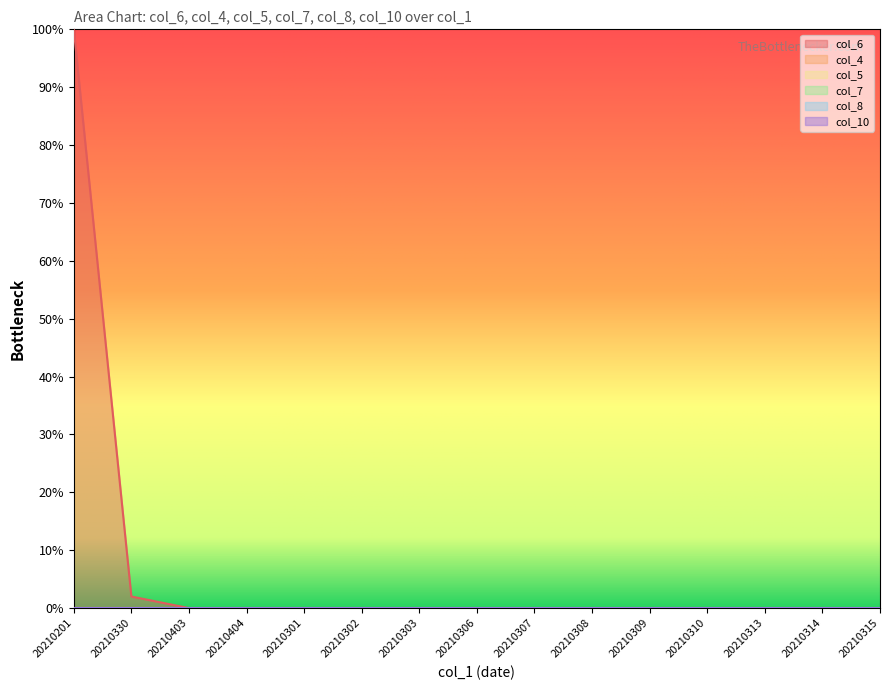

Which category has the highest value in the col_6 series?

20210201